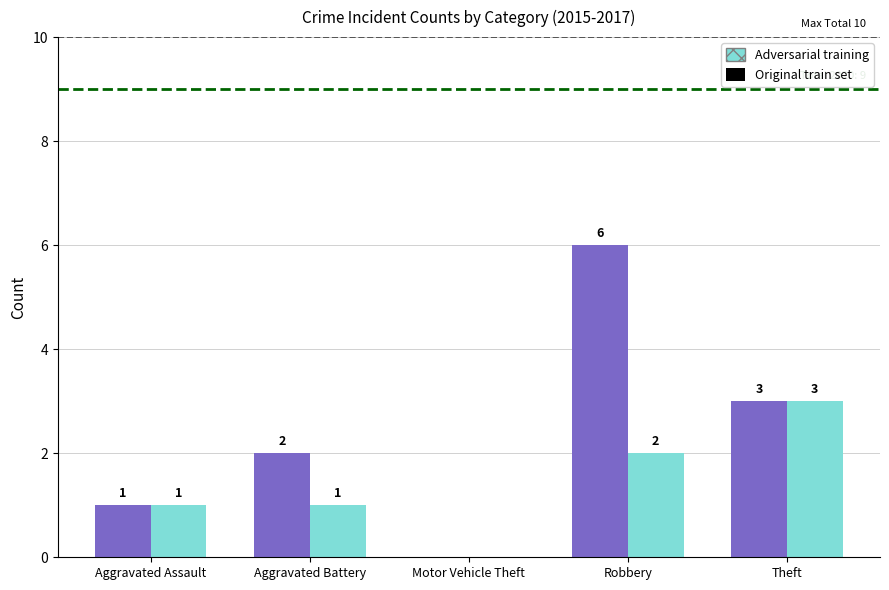

How many groups of bars are there?

5